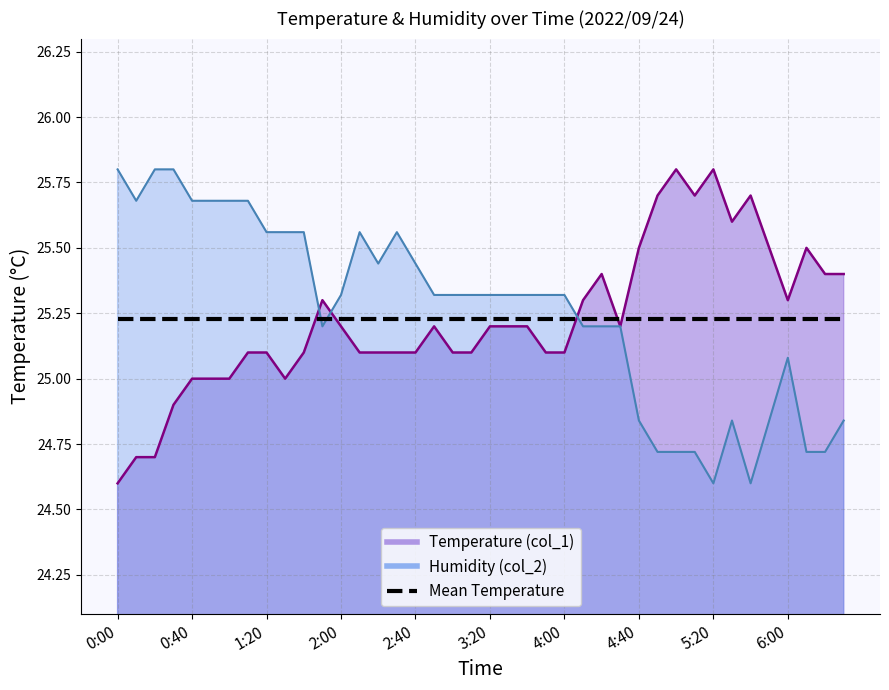

What is the maximum value for Temperature (col_1)?

25.8